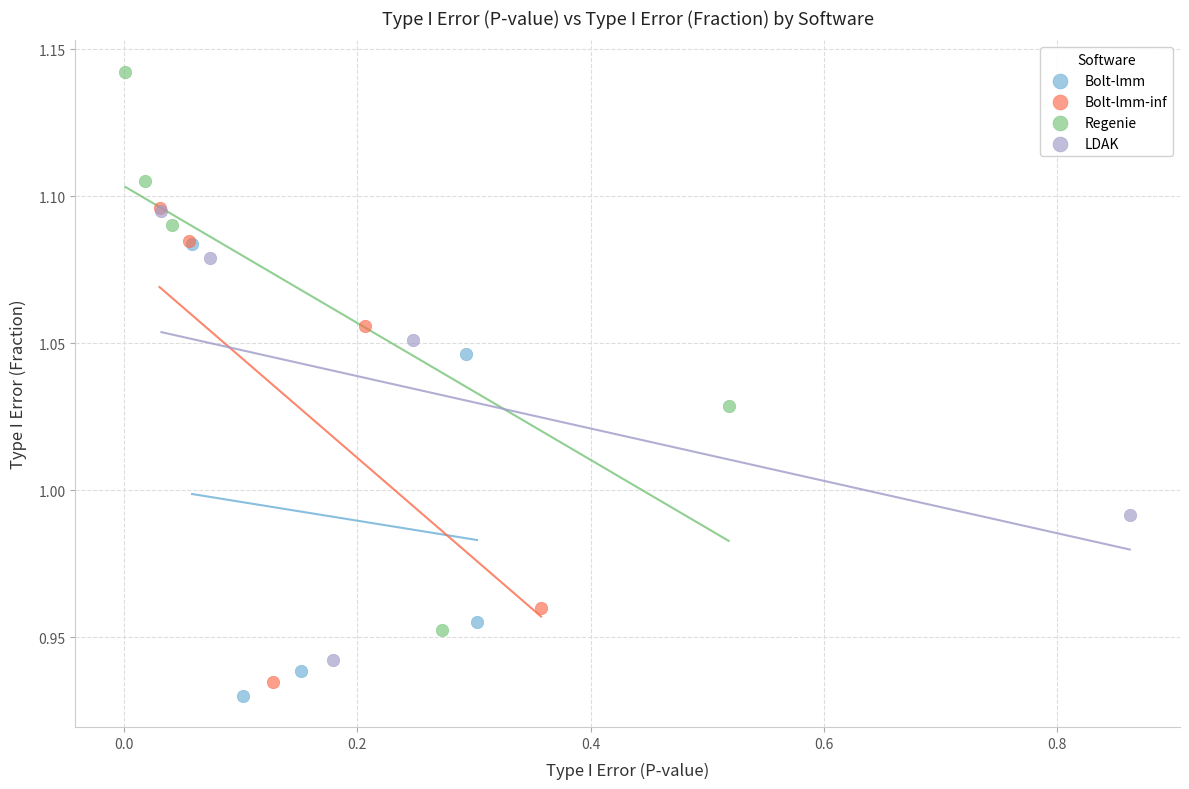

Which series reaches the maximum Y coordinate?

Regenie